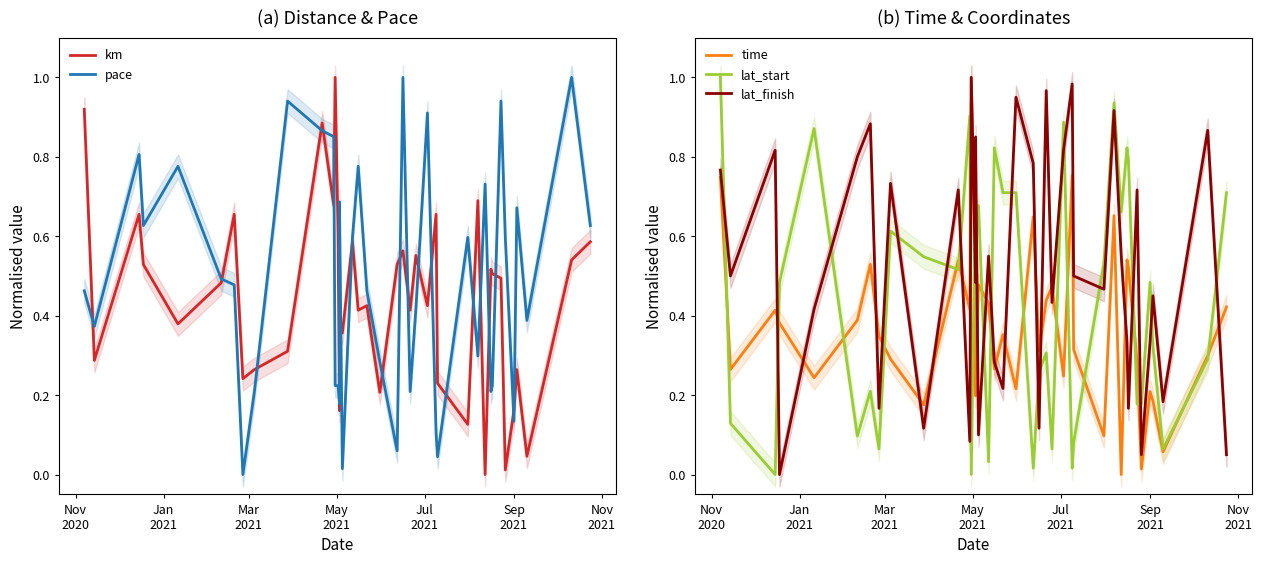

Does the chart have visible grid lines?

No